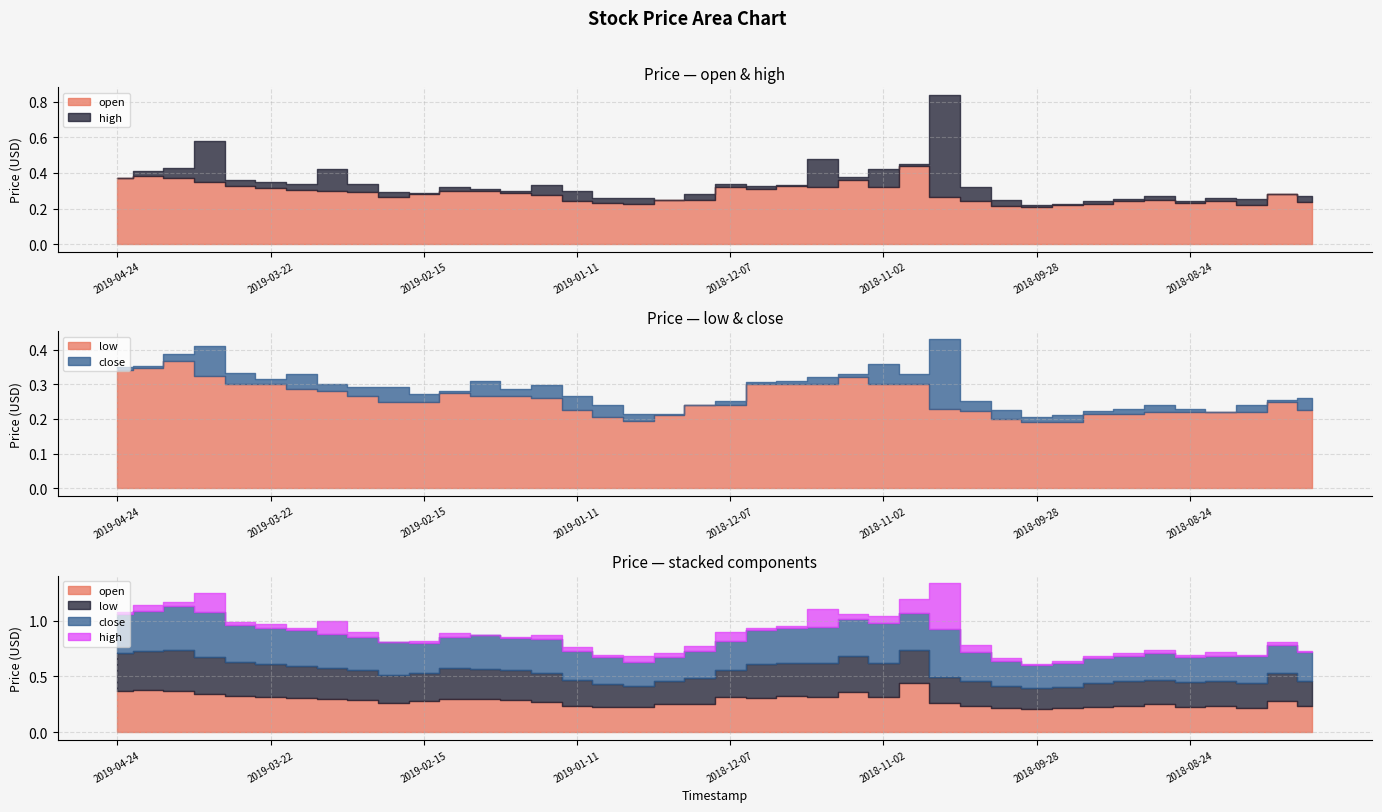

True or false: open and low cross at least once.

False